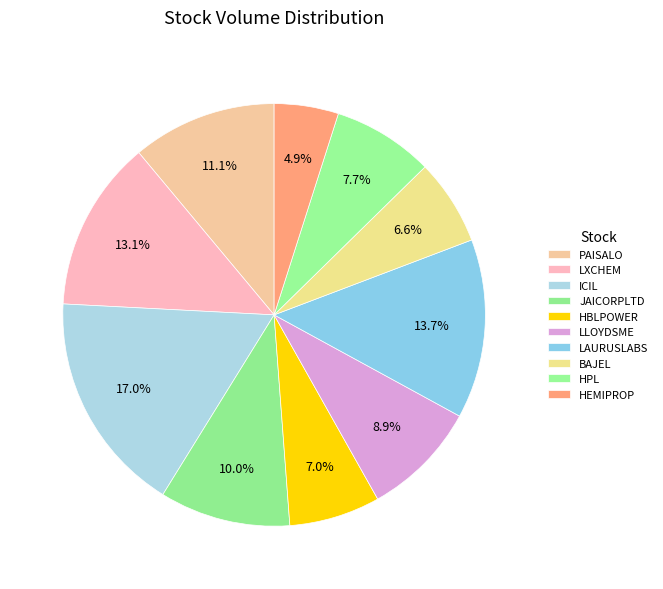

To the nearest percent, what is the combined percentage of BAJEL and HBLPOWER?

14%